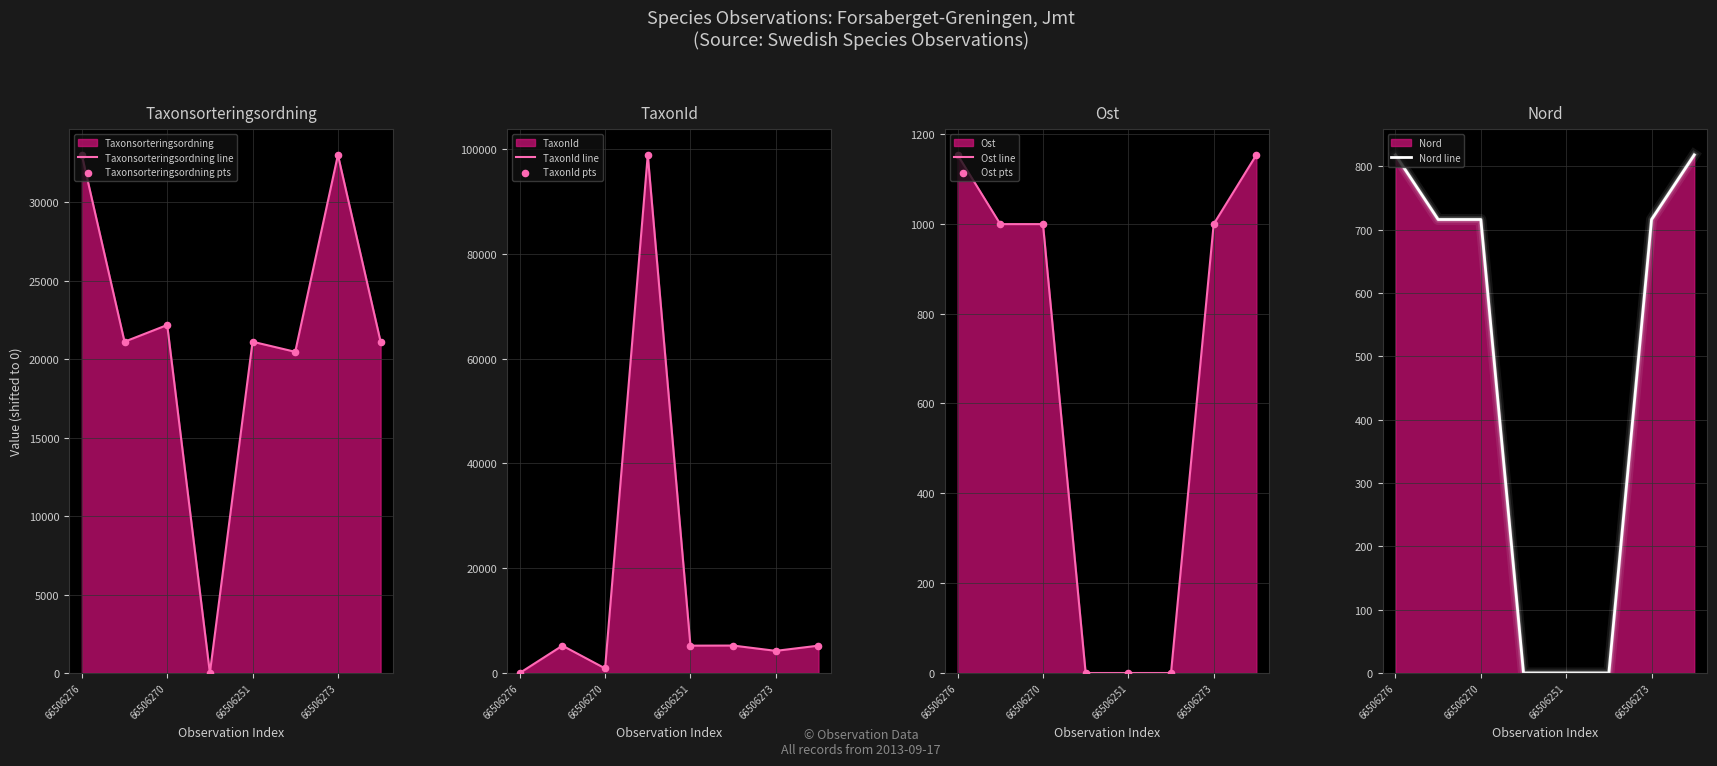

Which series contains the lowest Y value?

Taxonsorteringsordning